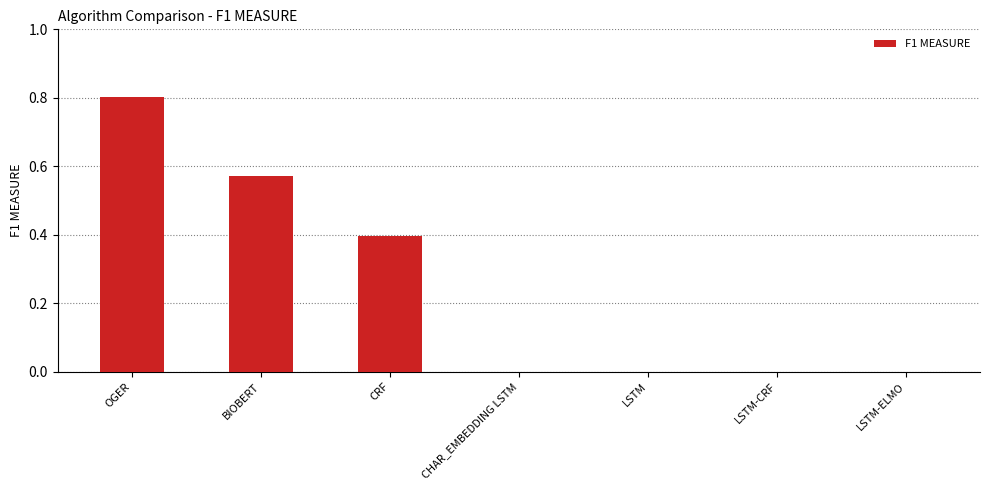

Are the bars horizontal?

No